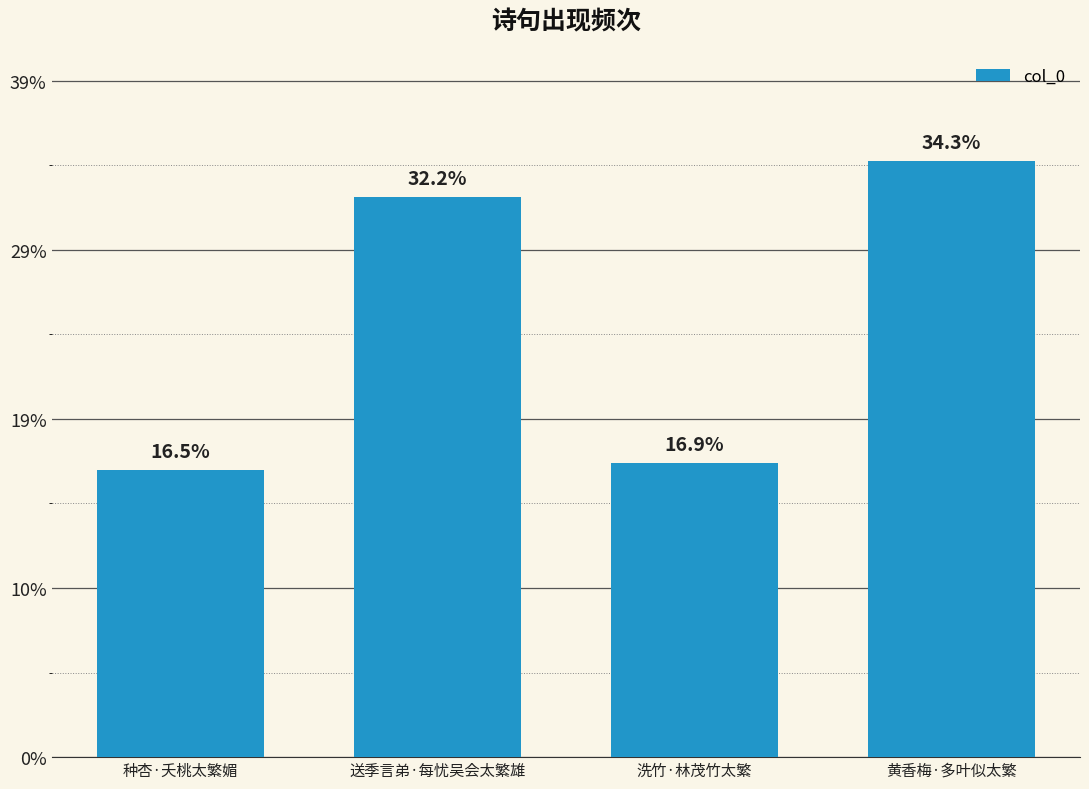

Which has a higher value, 种杏·夭桃太繁媚 or 黄香梅·多叶似太繁?

黄香梅·多叶似太繁